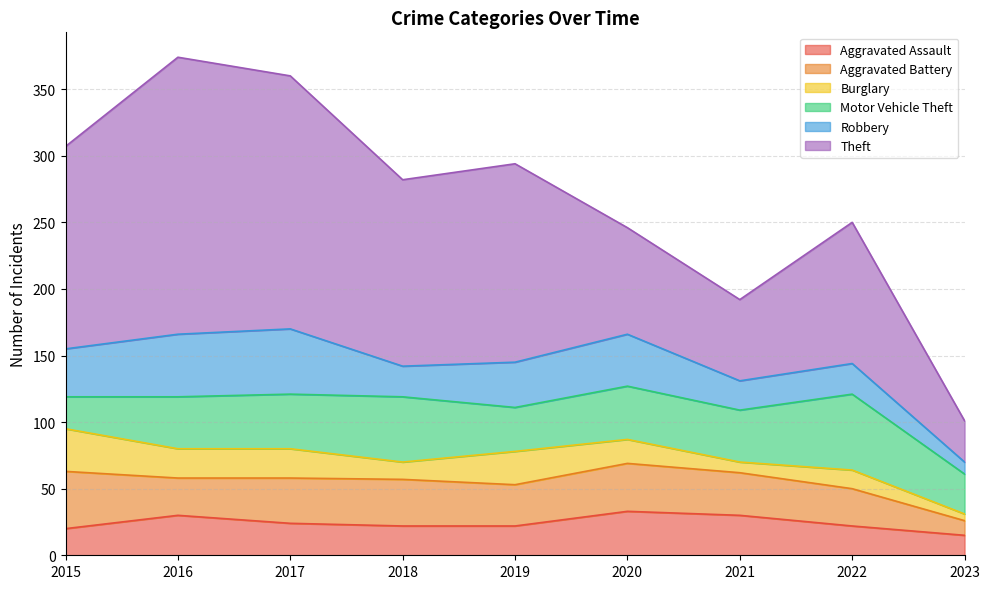

What is the total value across all series at 2015?

307